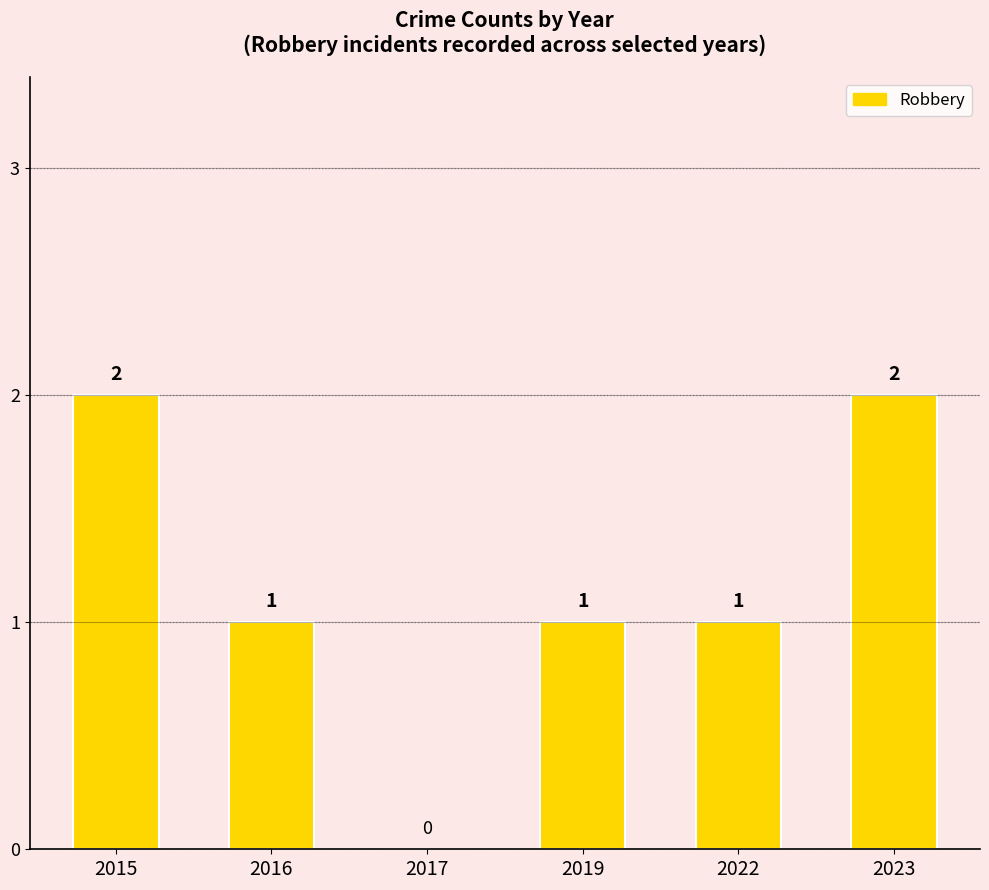

The chart shows a value of 1 at 2022. True or false?

True